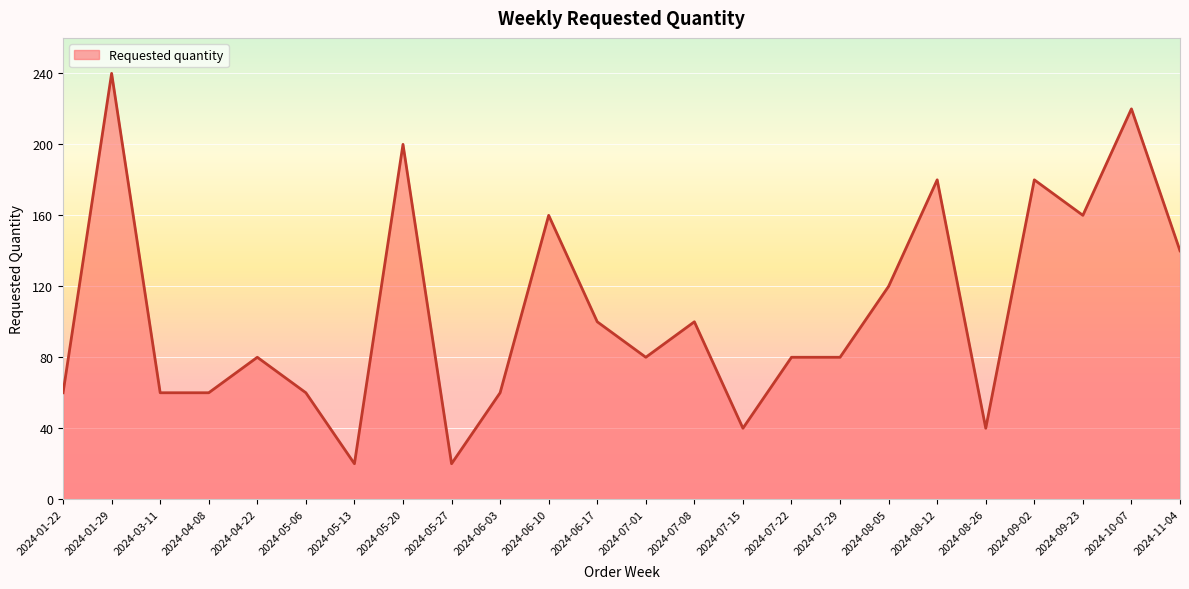

Reading left to right, transcribe all the data shown in this chart.

60	240	60	60	80	60	20	200	20	60	160	100	80	100	40	80	80	120	180	40	180	160	220	140